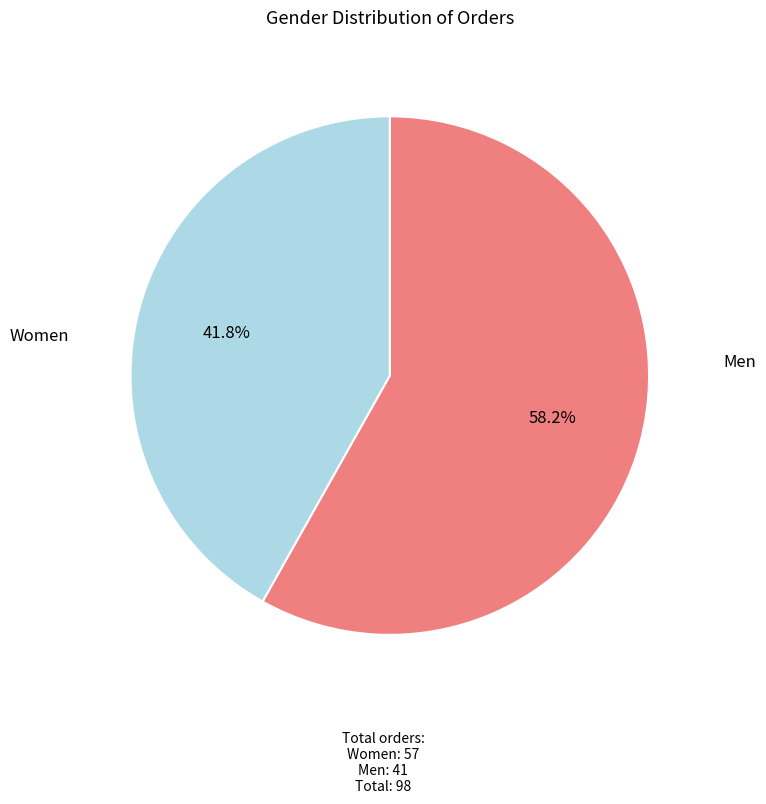

Is there a majority slice in this chart?

Yes